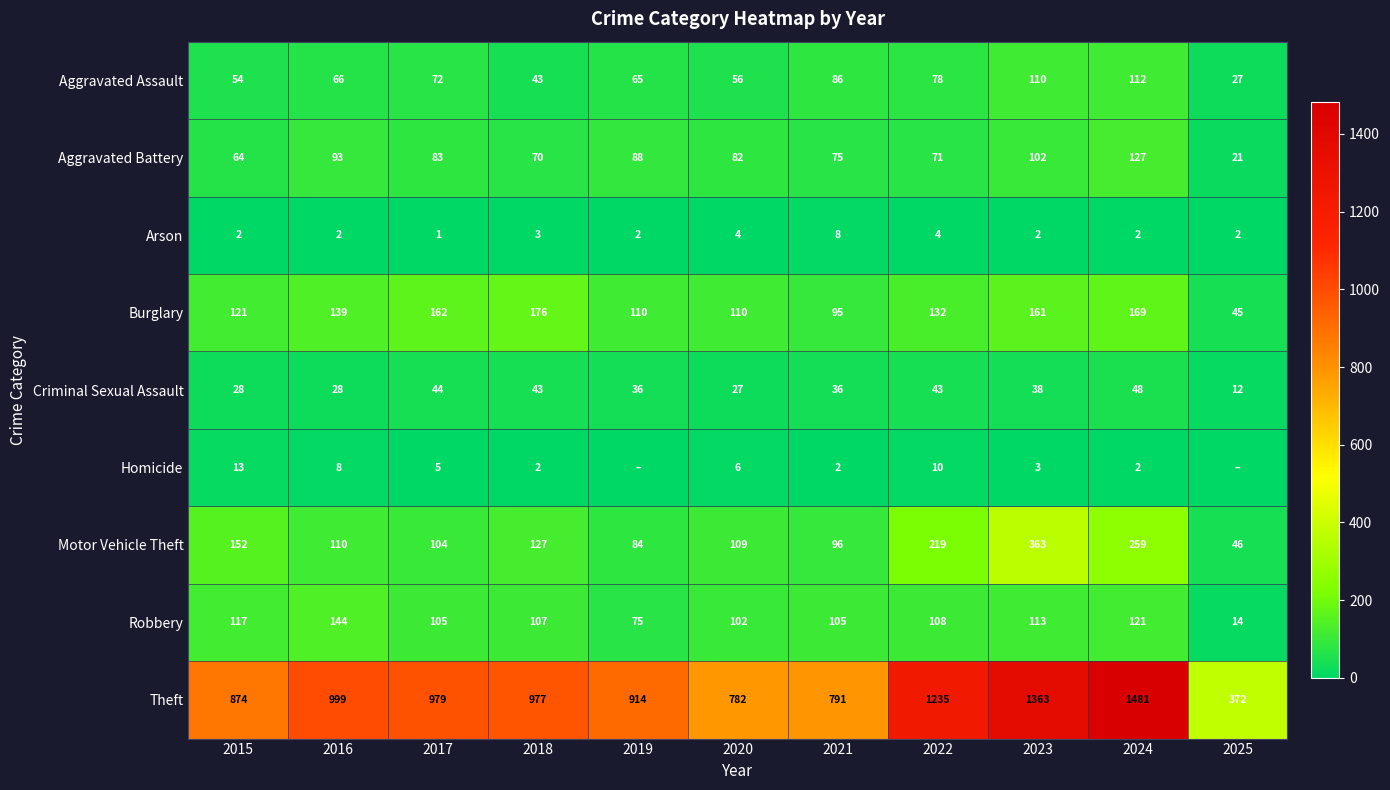

At which category is the sum across all series the highest?

2024